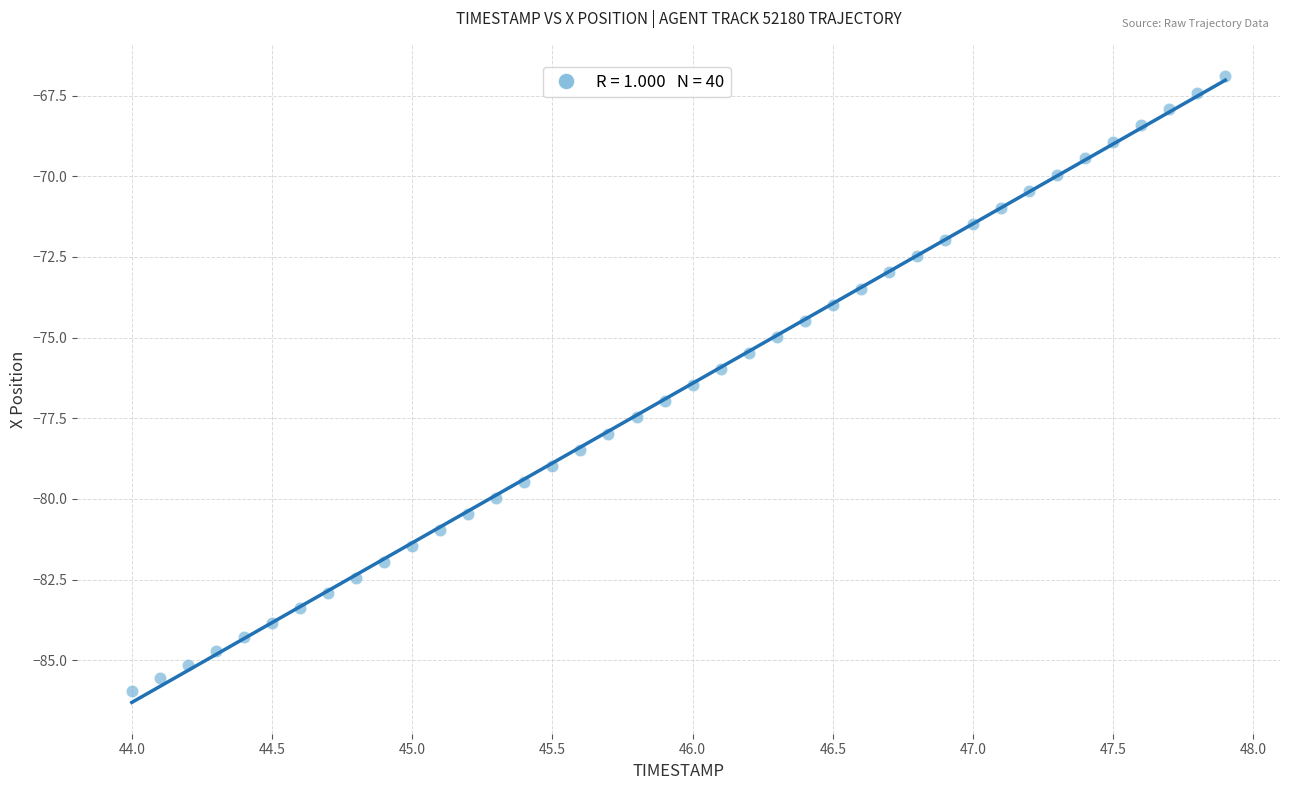

What is the range of Y values (max minus min)?

19.1